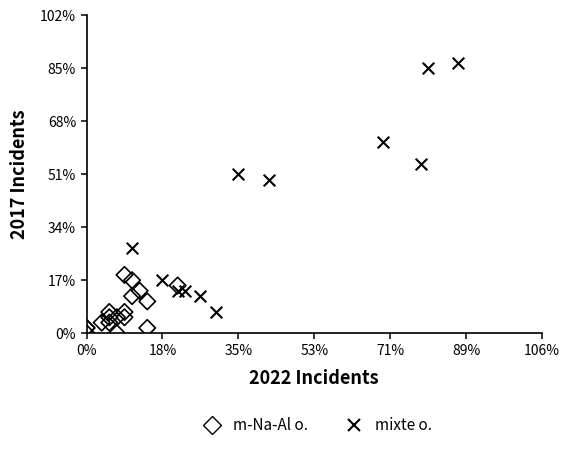

What are all the series names shown in the legend?

m-Na-Al o., mixte o.